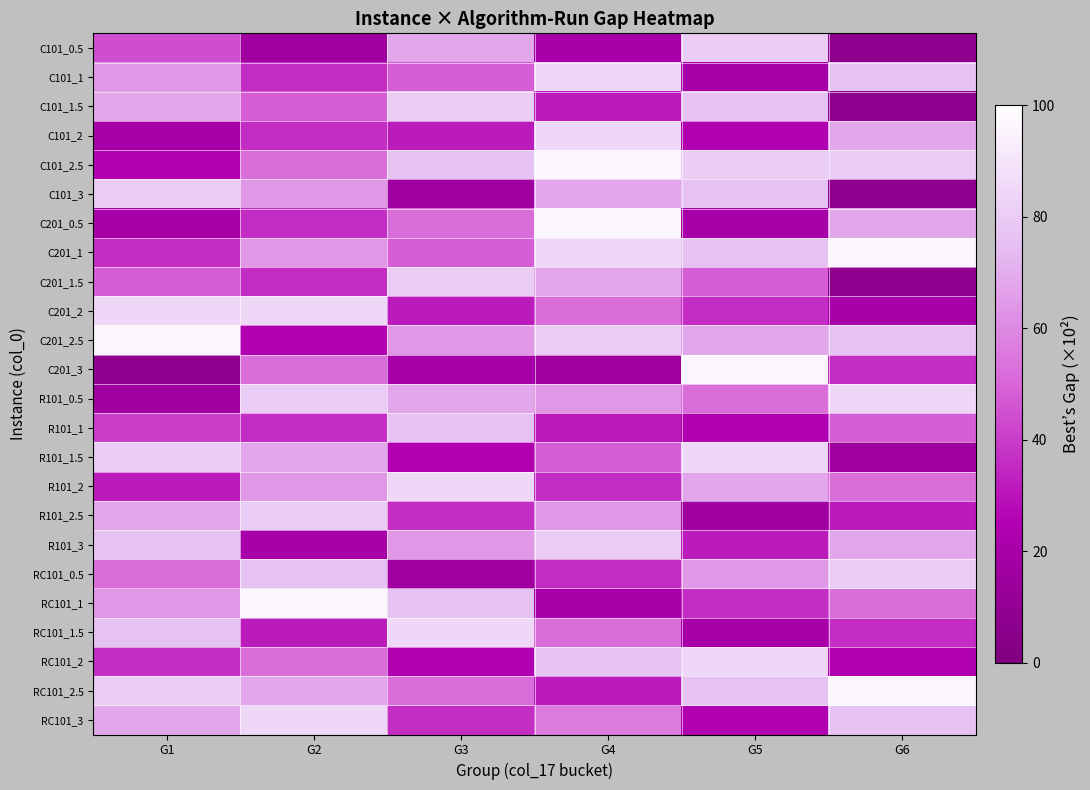

Which category has the highest value across all series?

G4